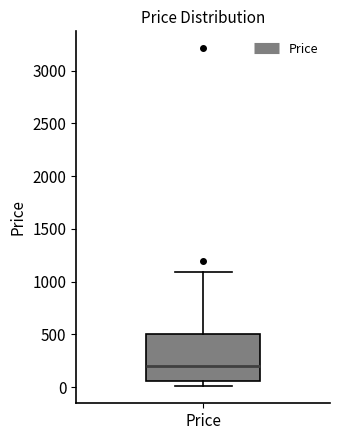

Where does the upper whisker of the box for Price end on the y-axis? The values are not printed on the chart, so give them approximately, as read against the axis.

1100